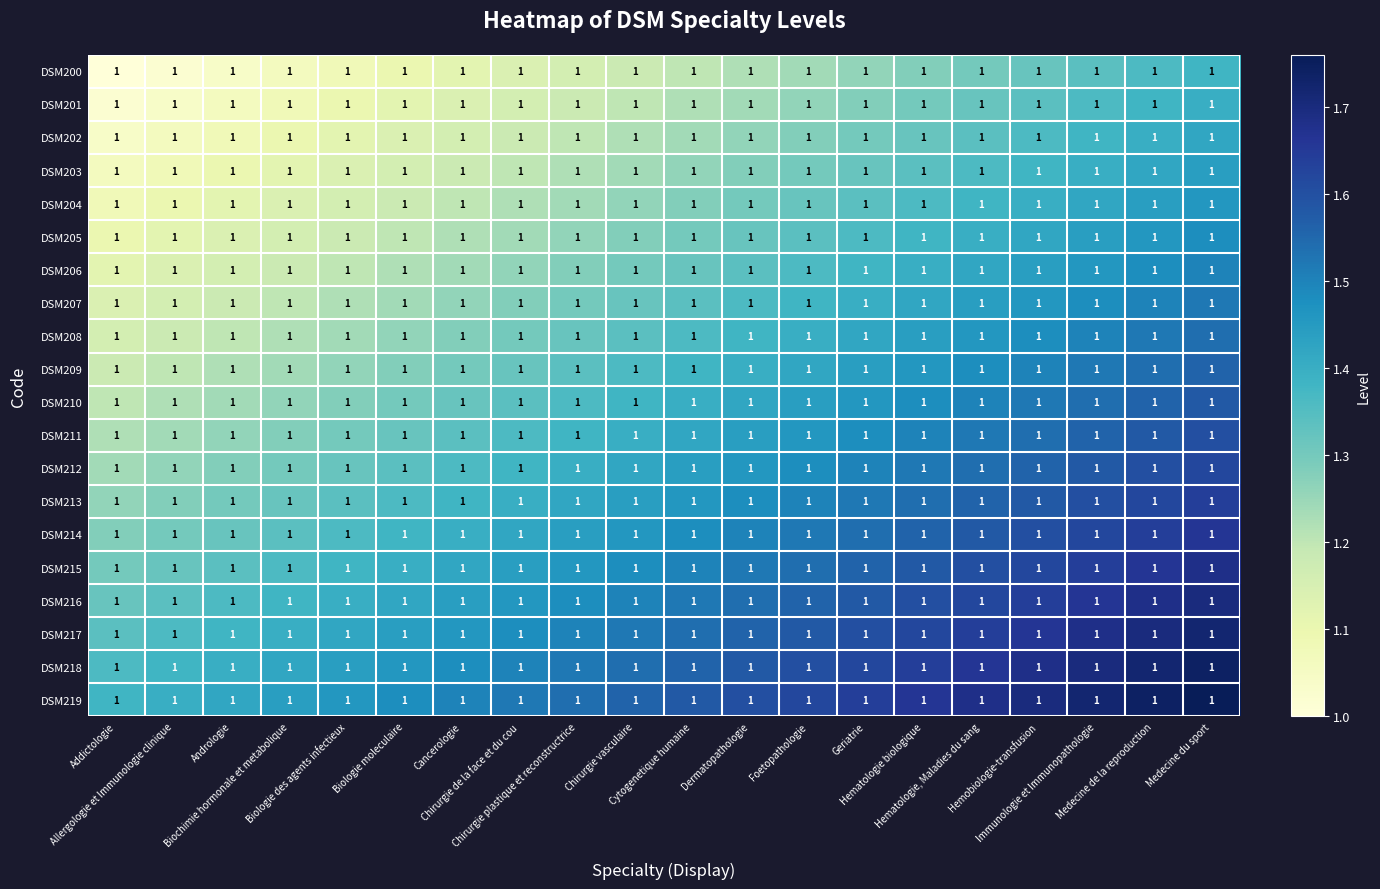

The value of DSM214 at Allergologie et Immunologie clinique is 1.7. True or false?

False